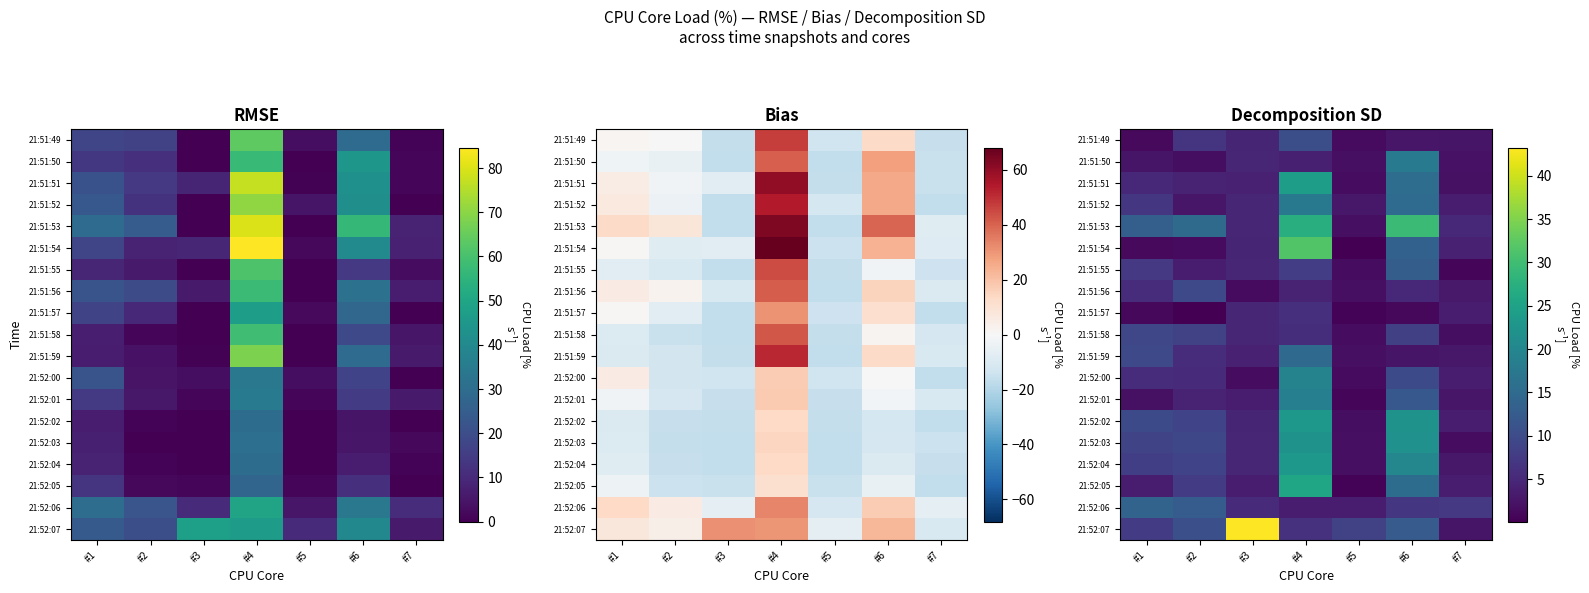

How many data points in 21:52:03 are less than 9?

3